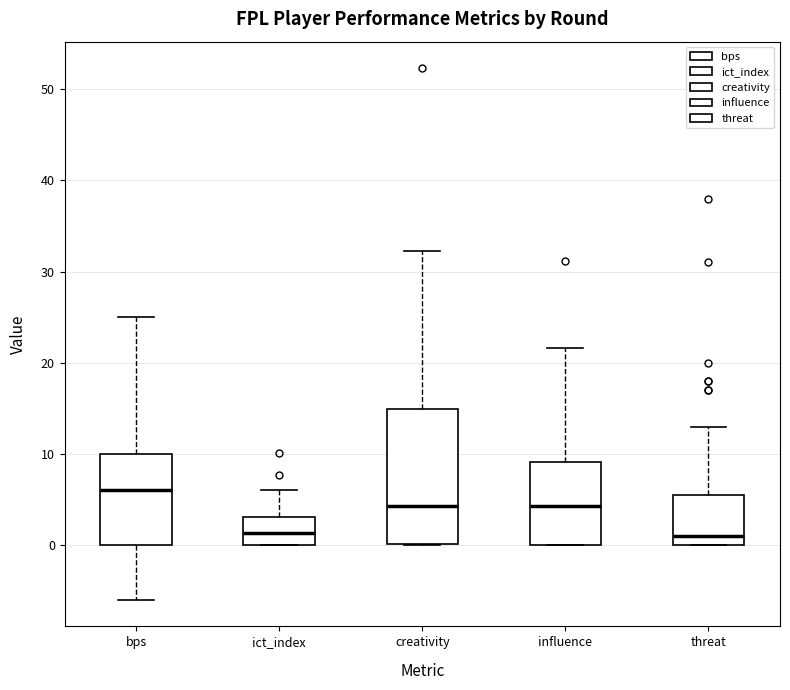

Reading left to right, transcribe this box plot: for each box, give where its median line is, the range the box spans, and where its two whiskers end, as read against the y-axis. The values are not printed on the chart, so give them approximately, as read against the axis.

bps: median 6, box 0 to 10, whiskers -6 to 25
ict_index: median 1, box 0 to 3, whiskers 0 to 6
creativity: median 4, box 0 to 15, whiskers 0 to 32
influence: median 4, box 0 to 9, whiskers 0 to 22
threat: median 1, box 0 to 6, whiskers 0 to 13